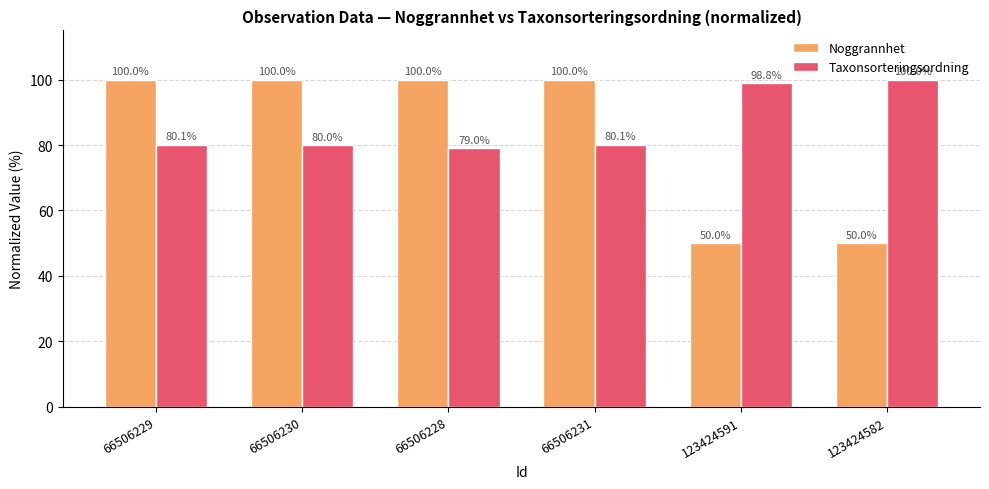

What position from the left is 66506231?

4